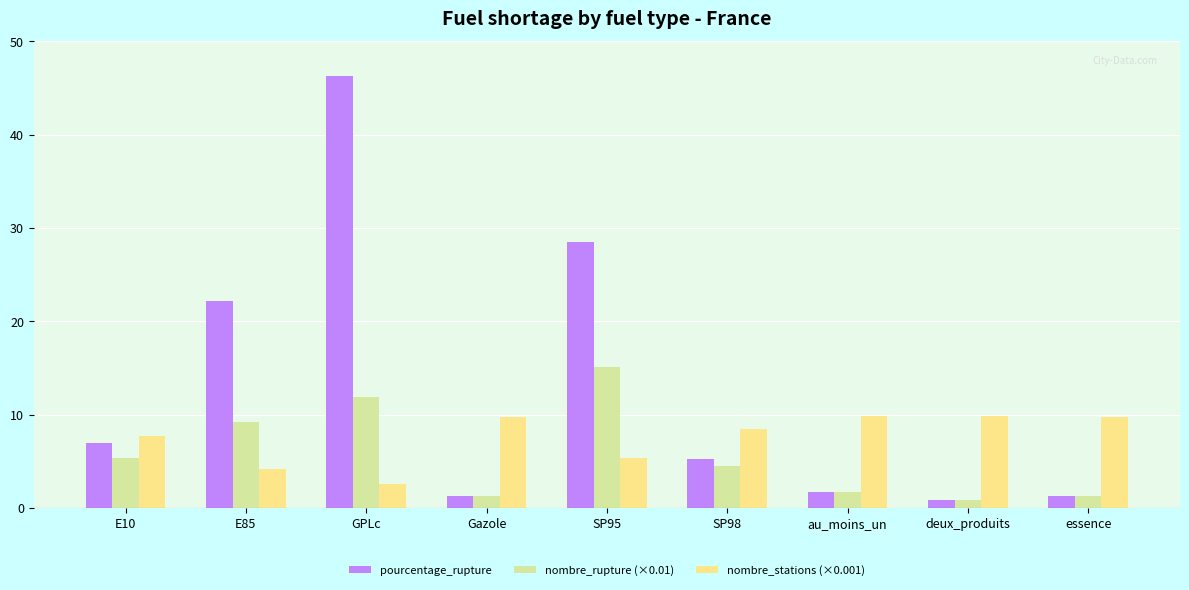

List the series in order of their overall mean, lowest first.

nombre_rupture (×0.01), nombre_stations (×0.001), pourcentage_rupture